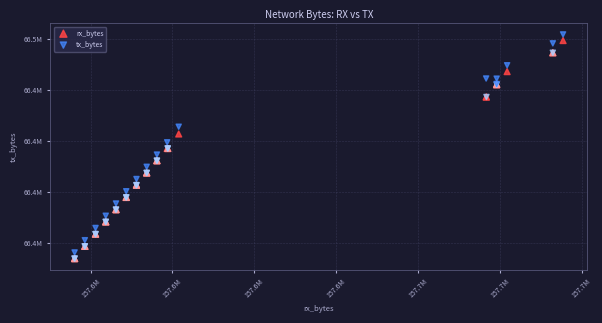

What are all the series names shown in the legend?

rx_bytes, tx_bytes